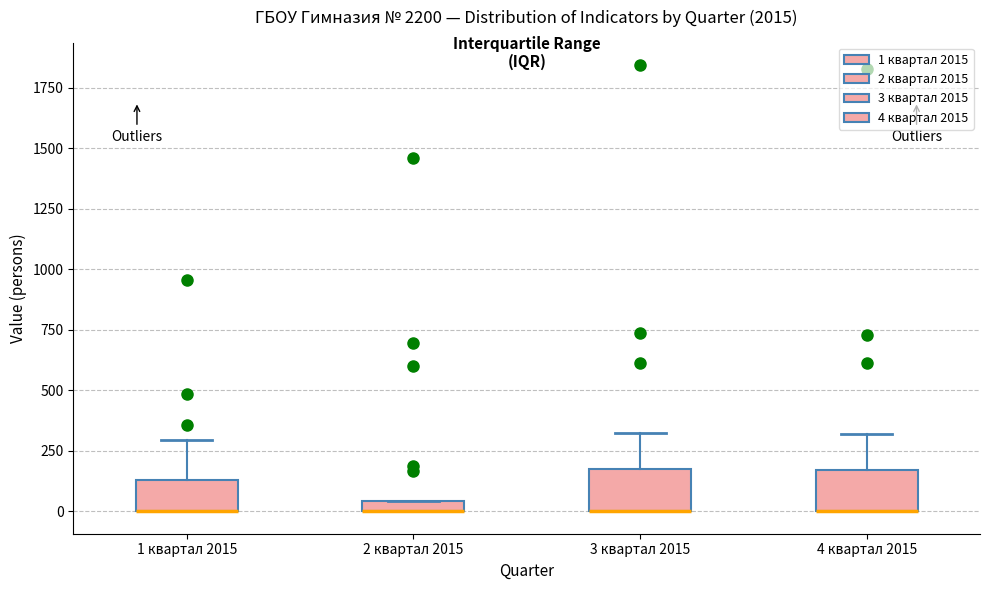

Where is the lower edge of the box for 4 квартал 2015 on the y-axis? The values are not printed on the chart, so give them approximately, as read against the axis.

0